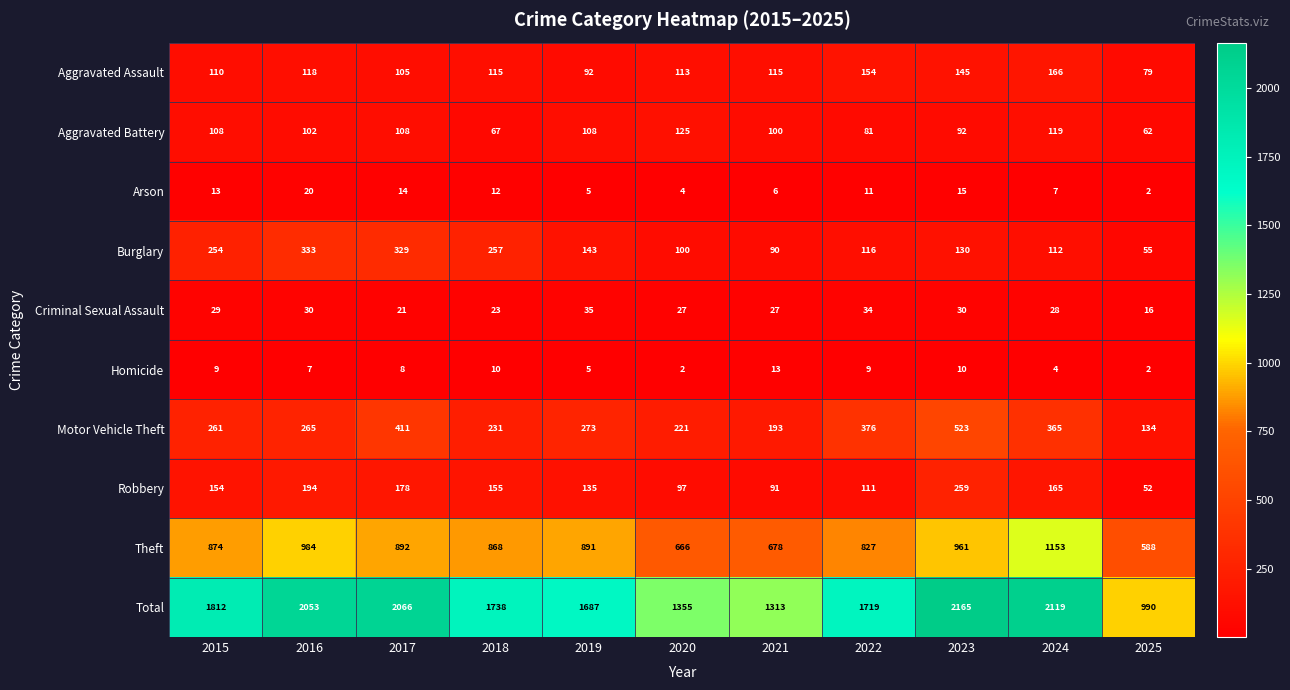

What is the difference between the second highest and minimum values in the Aggravated Battery series?

57